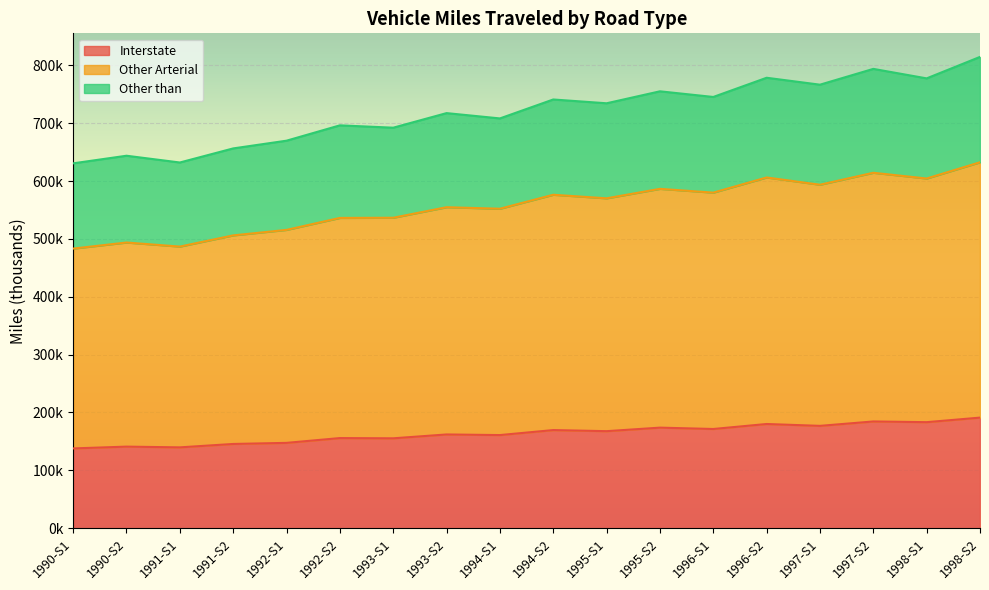

Reading left to right, transcribe all the data shown in this chart.

Interstate: 137906.5	140993.5	139726.4	145597.5	147486.9	155778.0	155373.8	162024.7	160972.5	169605.0	167716.5	173811.3	171475.5	180102.8	176879.9	184491.1	183267.0	191141.0
Other Arterial: 483281.6	493772.4	486739.8	506100.9	515592.1	536290.8	536585.4	554790.4	552157.3	576318.7	570168.5	586528.7	580003.3	606197.8	593647.1	614319.4	604402.0	632451.0
Other than: 630633.8	643770.2	632077.0	656417.6	669772.9	696282.0	692233.0	717437.5	708254.7	740993.0	734426.6	755104.9	745349.5	778535.7	766574.8	793878.1	777469.0	814587.0